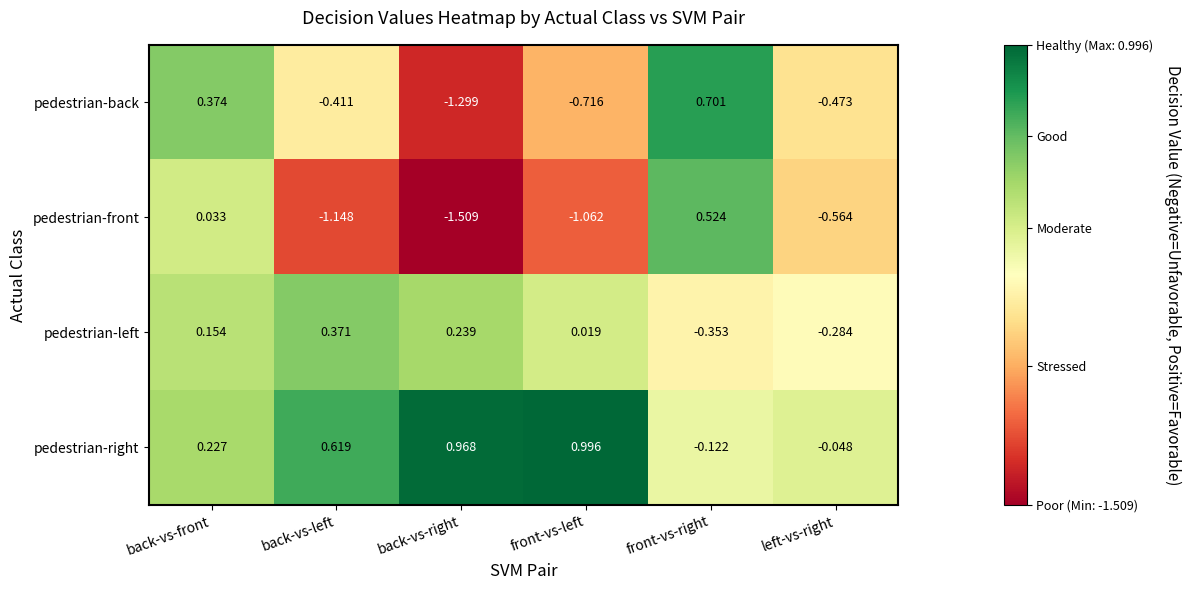

At which label does pedestrian-back reach its minimum?

back-vs-right